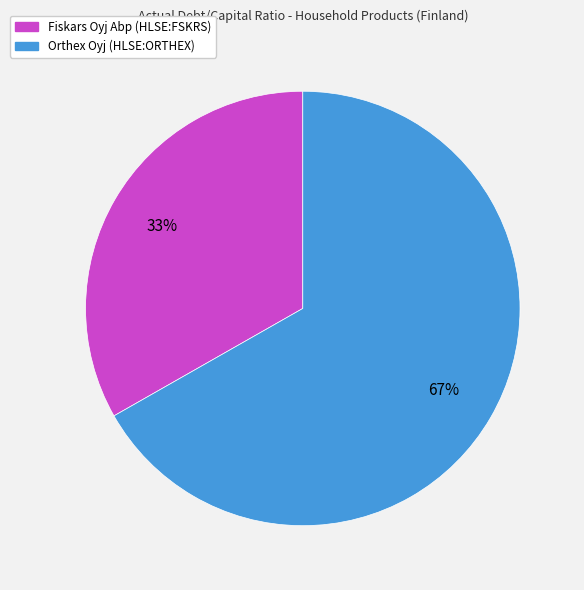

Is it true that Orthex Oyj (HLSE:ORTHEX) is 67% of the pie?

True